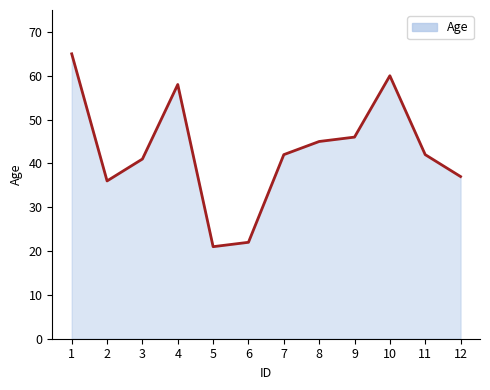

What is the difference between the maximum and minimum values?

44